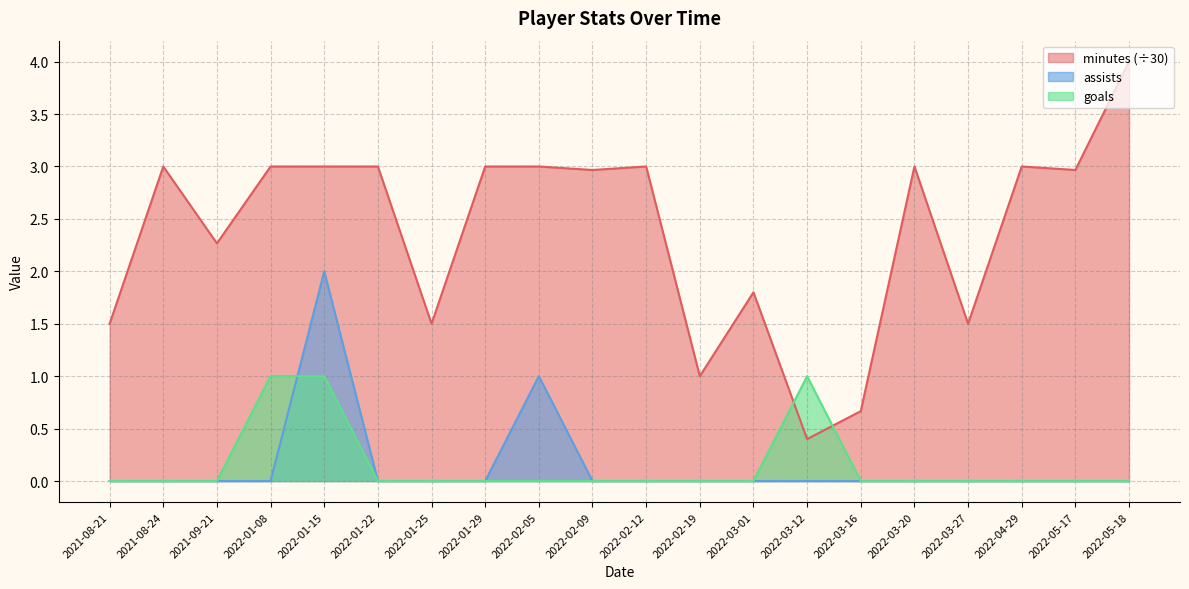

List the labels in order of goals value, largest first.

2022-01-08, 2022-01-15, 2022-03-12, 2021-08-21, 2021-08-24, 2021-09-21, 2022-01-22, 2022-01-25, 2022-01-29, 2022-02-05, 2022-02-09, 2022-02-12, 2022-02-19, 2022-03-01, 2022-03-16, 2022-03-20, 2022-03-27, 2022-04-29, 2022-05-17, 2022-05-18